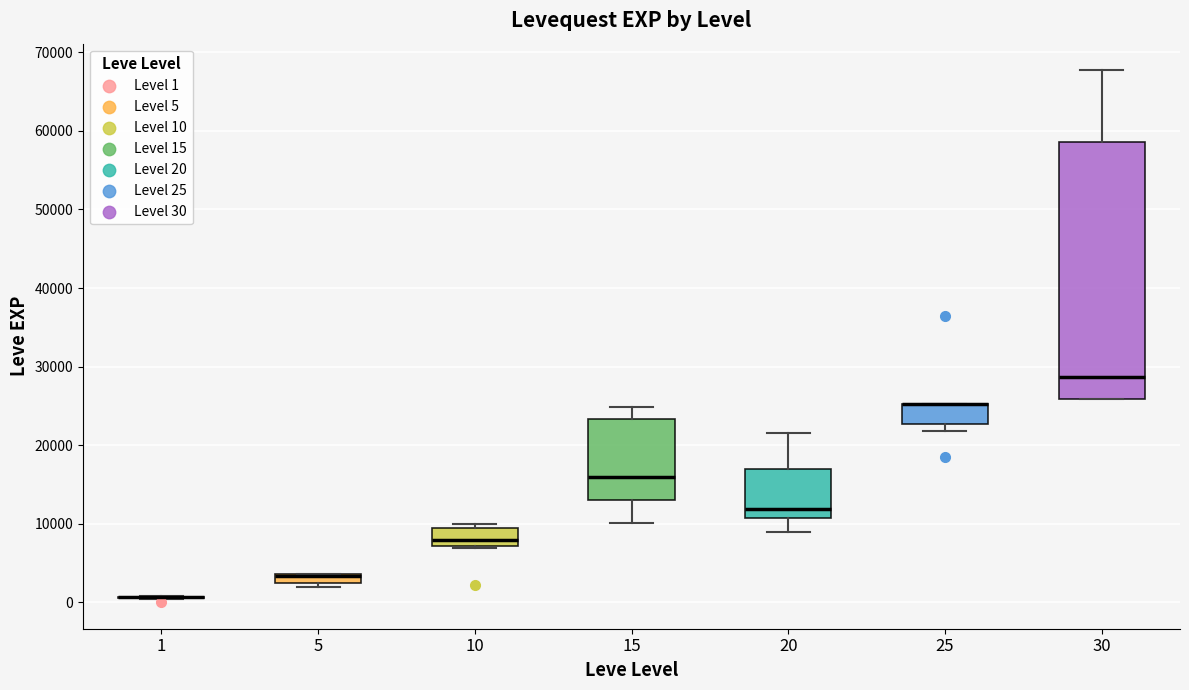

Comparing the boxes themselves (not the whiskers), which one is the tallest?

30